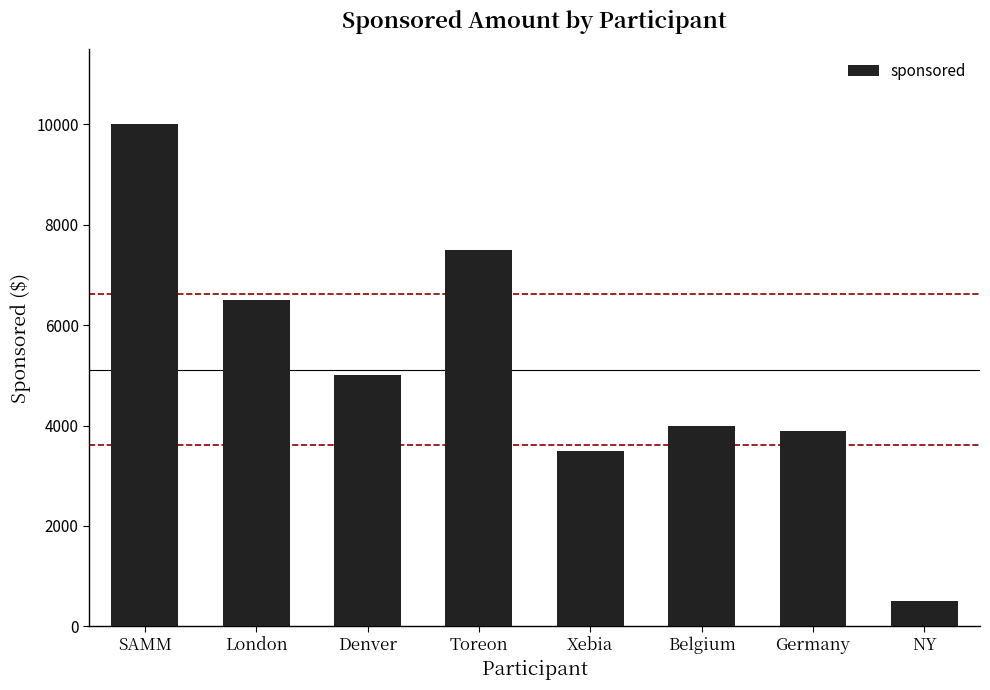

What is the value of the 5th bar from the left?

3500